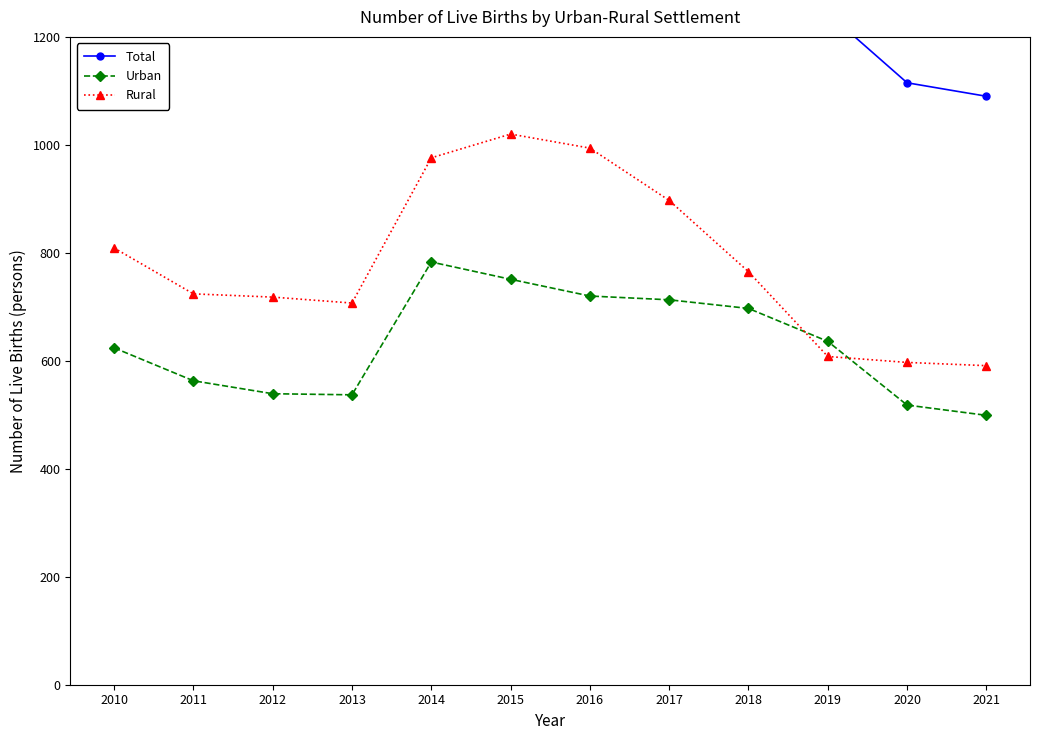

List the series in order of their peak value, highest first.

Total, Rural, Urban